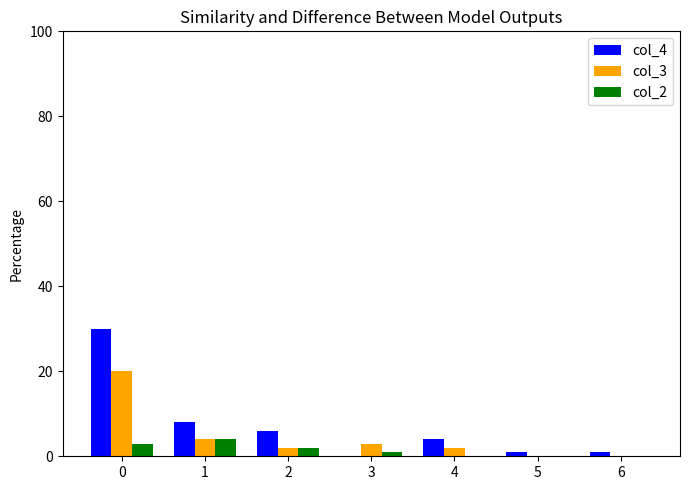

What is the greatest value displayed?

30